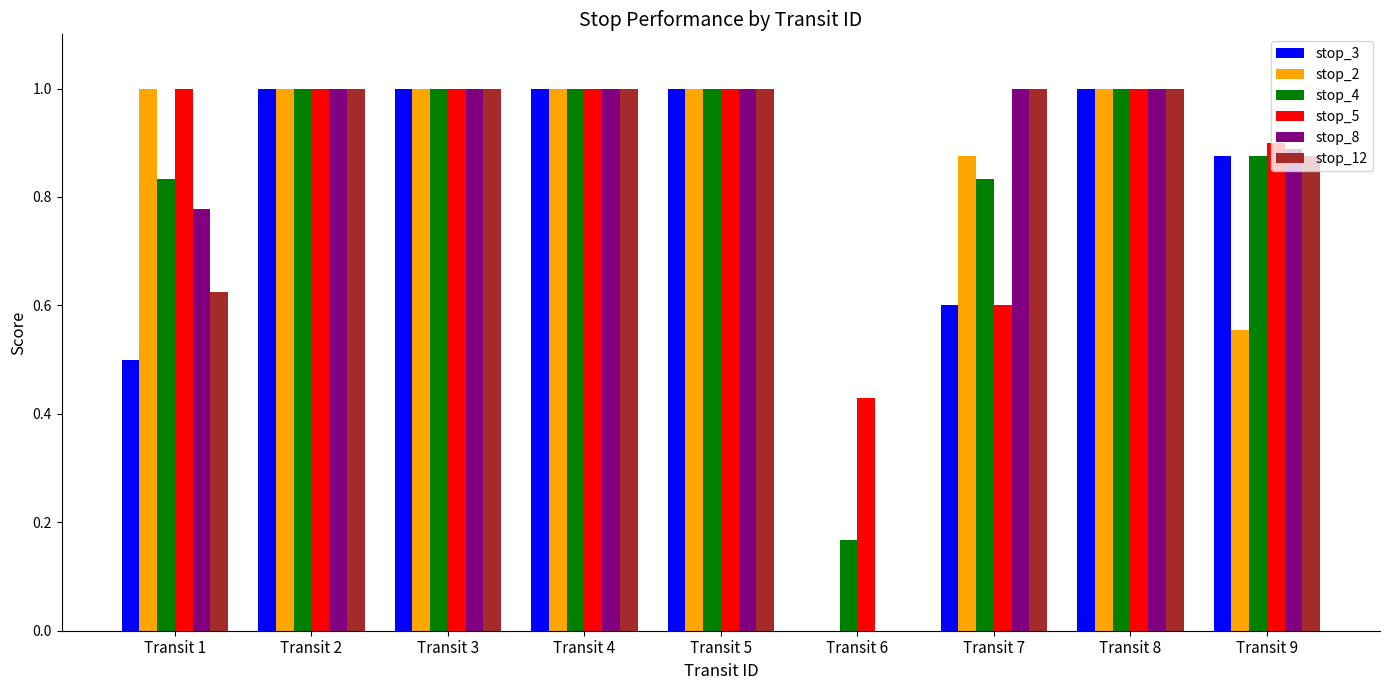

Count the stop_8 values in the range 0 to 1.

9